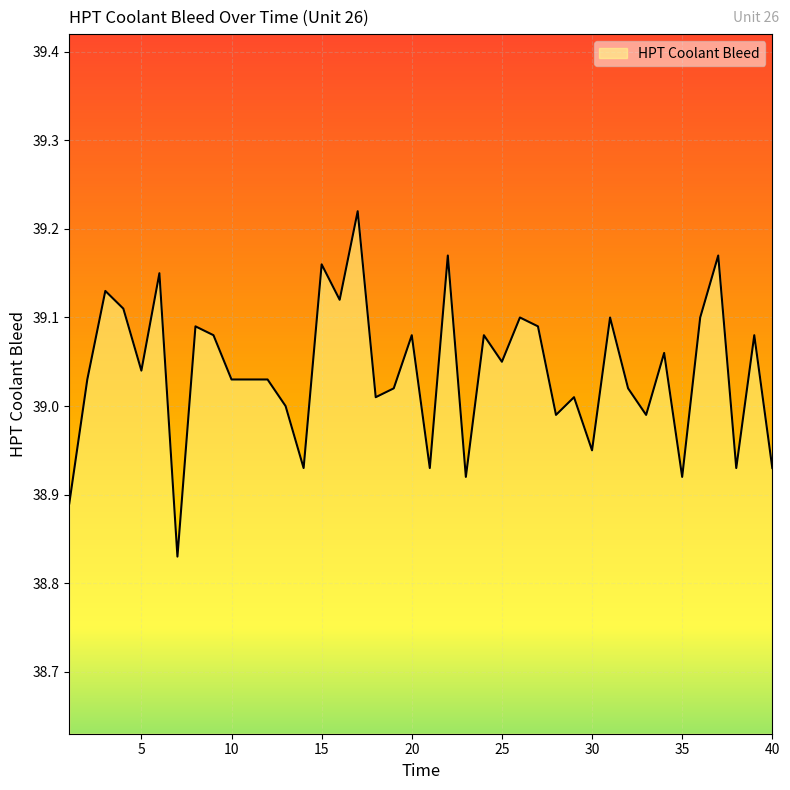

What is the difference between the maximum and minimum values?

0.4